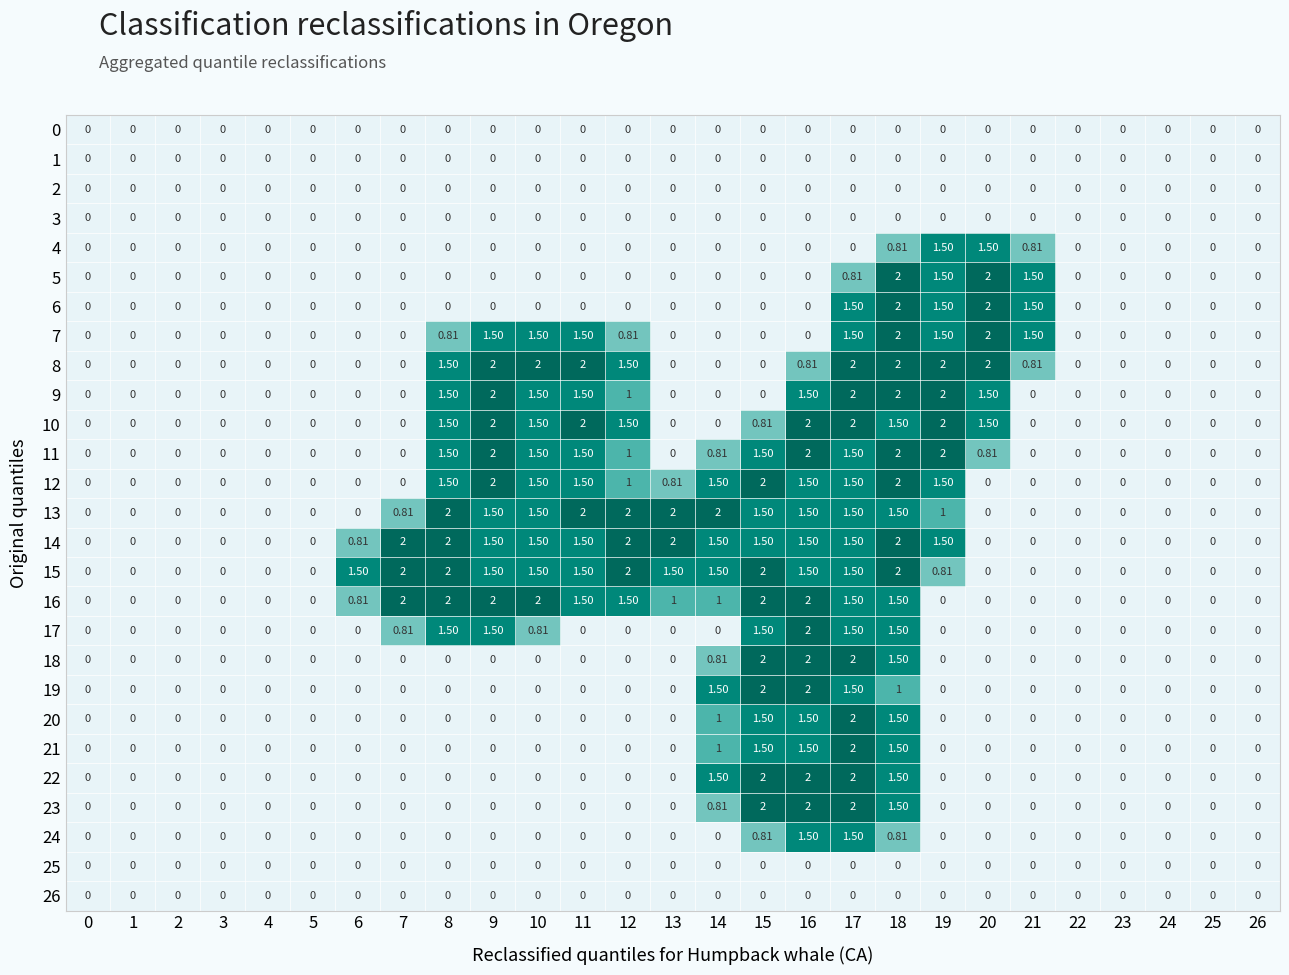

Reading left to right, transcribe all the data shown in this chart.

0: 0=0.0	1=0.0	2=0.0	3=0.0	4=0.0	5=0.0	6=0.0	7=0.0	8=0.0	9=0.0	10=0.0	11=0.0	12=0.0	13=0.0	14=0.0	15=0.0	16=0.0	17=0.0	18=0.0	19=0.0	20=0.0	21=0.0	22=0.0	23=0.0	24=0.0	25=0.0	26=0.0
1: 0=0.0	1=0.0	2=0.0	3=0.0	4=0.0	5=0.0	6=0.0	7=0.0	8=0.0	9=0.0	10=0.0	11=0.0	12=0.0	13=0.0	14=0.0	15=0.0	16=0.0	17=0.0	18=0.0	19=0.0	20=0.0	21=0.0	22=0.0	23=0.0	24=0.0	25=0.0	26=0.0
2: 0=0.0	1=0.0	2=0.0	3=0.0	4=0.0	5=0.0	6=0.0	7=0.0	8=0.0	9=0.0	10=0.0	11=0.0	12=0.0	13=0.0	14=0.0	15=0.0	16=0.0	17=0.0	18=0.0	19=0.0	20=0.0	21=0.0	22=0.0	23=0.0	24=0.0	25=0.0	26=0.0
3: 0=0.0	1=0.0	2=0.0	3=0.0	4=0.0	5=0.0	6=0.0	7=0.0	8=0.0	9=0.0	10=0.0	11=0.0	12=0.0	13=0.0	14=0.0	15=0.0	16=0.0	17=0.0	18=0.0	19=0.0	20=0.0	21=0.0	22=0.0	23=0.0	24=0.0	25=0.0	26=0.0
4: 0=0.0	1=0.0	2=0.0	3=0.0	4=0.0	5=0.0	6=0.0	7=0.0	8=0.0	9=0.0	10=0.0	11=0.0	12=0.0	13=0.0	14=0.0	15=0.0	16=0.0	17=0.0	18=0.8	19=1.5	20=1.5	21=0.8	22=0.0	23=0.0	24=0.0	25=0.0	26=0.0
5: 0=0.0	1=0.0	2=0.0	3=0.0	4=0.0	5=0.0	6=0.0	7=0.0	8=0.0	9=0.0	10=0.0	11=0.0	12=0.0	13=0.0	14=0.0	15=0.0	16=0.0	17=0.8	18=2.0	19=1.5	20=2.0	21=1.5	22=0.0	23=0.0	24=0.0	25=0.0	26=0.0
6: 0=0.0	1=0.0	2=0.0	3=0.0	4=0.0	5=0.0	6=0.0	7=0.0	8=0.0	9=0.0	10=0.0	11=0.0	12=0.0	13=0.0	14=0.0	15=0.0	16=0.0	17=1.5	18=2.0	19=1.5	20=2.0	21=1.5	22=0.0	23=0.0	24=0.0	25=0.0	26=0.0
7: 0=0.0	1=0.0	2=0.0	3=0.0	4=0.0	5=0.0	6=0.0	7=0.0	8=0.8	9=1.5	10=1.5	11=1.5	12=0.8	13=0.0	14=0.0	15=0.0	16=0.0	17=1.5	18=2.0	19=1.5	20=2.0	21=1.5	22=0.0	23=0.0	24=0.0	25=0.0	26=0.0
8: 0=0.0	1=0.0	2=0.0	3=0.0	4=0.0	5=0.0	6=0.0	7=0.0	8=1.5	9=2.0	10=2.0	11=2.0	12=1.5	13=0.0	14=0.0	15=0.0	16=0.8	17=2.0	18=2.0	19=2.0	20=2.0	21=0.8	22=0.0	23=0.0	24=0.0	25=0.0	26=0.0
9: 0=0.0	1=0.0	2=0.0	3=0.0	4=0.0	5=0.0	6=0.0	7=0.0	8=1.5	9=2.0	10=1.5	11=1.5	12=1.0	13=0.0	14=0.0	15=0.0	16=1.5	17=2.0	18=2.0	19=2.0	20=1.5	21=0.0	22=0.0	23=0.0	24=0.0	25=0.0	26=0.0
10: 0=0.0	1=0.0	2=0.0	3=0.0	4=0.0	5=0.0	6=0.0	7=0.0	8=1.5	9=2.0	10=1.5	11=2.0	12=1.5	13=0.0	14=0.0	15=0.8	16=2.0	17=2.0	18=1.5	19=2.0	20=1.5	21=0.0	22=0.0	23=0.0	24=0.0	25=0.0	26=0.0
11: 0=0.0	1=0.0	2=0.0	3=0.0	4=0.0	5=0.0	6=0.0	7=0.0	8=1.5	9=2.0	10=1.5	11=1.5	12=1.0	13=0.0	14=0.8	15=1.5	16=2.0	17=1.5	18=2.0	19=2.0	20=0.8	21=0.0	22=0.0	23=0.0	24=0.0	25=0.0	26=0.0
12: 0=0.0	1=0.0	2=0.0	3=0.0	4=0.0	5=0.0	6=0.0	7=0.0	8=1.5	9=2.0	10=1.5	11=1.5	12=1.0	13=0.8	14=1.5	15=2.0	16=1.5	17=1.5	18=2.0	19=1.5	20=0.0	21=0.0	22=0.0	23=0.0	24=0.0	25=0.0	26=0.0
13: 0=0.0	1=0.0	2=0.0	3=0.0	4=0.0	5=0.0	6=0.0	7=0.8	8=2.0	9=1.5	10=1.5	11=2.0	12=2.0	13=2.0	14=2.0	15=1.5	16=1.5	17=1.5	18=1.5	19=1.0	20=0.0	21=0.0	22=0.0	23=0.0	24=0.0	25=0.0	26=0.0
14: 0=0.0	1=0.0	2=0.0	3=0.0	4=0.0	5=0.0	6=0.8	7=2.0	8=2.0	9=1.5	10=1.5	11=1.5	12=2.0	13=2.0	14=1.5	15=1.5	16=1.5	17=1.5	18=2.0	19=1.5	20=0.0	21=0.0	22=0.0	23=0.0	24=0.0	25=0.0	26=0.0
15: 0=0.0	1=0.0	2=0.0	3=0.0	4=0.0	5=0.0	6=1.5	7=2.0	8=2.0	9=1.5	10=1.5	11=1.5	12=2.0	13=1.5	14=1.5	15=2.0	16=1.5	17=1.5	18=2.0	19=0.8	20=0.0	21=0.0	22=0.0	23=0.0	24=0.0	25=0.0	26=0.0
16: 0=0.0	1=0.0	2=0.0	3=0.0	4=0.0	5=0.0	6=0.8	7=2.0	8=2.0	9=2.0	10=2.0	11=1.5	12=1.5	13=1.0	14=1.0	15=2.0	16=2.0	17=1.5	18=1.5	19=0.0	20=0.0	21=0.0	22=0.0	23=0.0	24=0.0	25=0.0	26=0.0
17: 0=0.0	1=0.0	2=0.0	3=0.0	4=0.0	5=0.0	6=0.0	7=0.8	8=1.5	9=1.5	10=0.8	11=0.0	12=0.0	13=0.0	14=0.0	15=1.5	16=2.0	17=1.5	18=1.5	19=0.0	20=0.0	21=0.0	22=0.0	23=0.0	24=0.0	25=0.0	26=0.0
18: 0=0.0	1=0.0	2=0.0	3=0.0	4=0.0	5=0.0	6=0.0	7=0.0	8=0.0	9=0.0	10=0.0	11=0.0	12=0.0	13=0.0	14=0.8	15=2.0	16=2.0	17=2.0	18=1.5	19=0.0	20=0.0	21=0.0	22=0.0	23=0.0	24=0.0	25=0.0	26=0.0
19: 0=0.0	1=0.0	2=0.0	3=0.0	4=0.0	5=0.0	6=0.0	7=0.0	8=0.0	9=0.0	10=0.0	11=0.0	12=0.0	13=0.0	14=1.5	15=2.0	16=2.0	17=1.5	18=1.0	19=0.0	20=0.0	21=0.0	22=0.0	23=0.0	24=0.0	25=0.0	26=0.0
20: 0=0.0	1=0.0	2=0.0	3=0.0	4=0.0	5=0.0	6=0.0	7=0.0	8=0.0	9=0.0	10=0.0	11=0.0	12=0.0	13=0.0	14=1.0	15=1.5	16=1.5	17=2.0	18=1.5	19=0.0	20=0.0	21=0.0	22=0.0	23=0.0	24=0.0	25=0.0	26=0.0
21: 0=0.0	1=0.0	2=0.0	3=0.0	4=0.0	5=0.0	6=0.0	7=0.0	8=0.0	9=0.0	10=0.0	11=0.0	12=0.0	13=0.0	14=1.0	15=1.5	16=1.5	17=2.0	18=1.5	19=0.0	20=0.0	21=0.0	22=0.0	23=0.0	24=0.0	25=0.0	26=0.0
22: 0=0.0	1=0.0	2=0.0	3=0.0	4=0.0	5=0.0	6=0.0	7=0.0	8=0.0	9=0.0	10=0.0	11=0.0	12=0.0	13=0.0	14=1.5	15=2.0	16=2.0	17=2.0	18=1.5	19=0.0	20=0.0	21=0.0	22=0.0	23=0.0	24=0.0	25=0.0	26=0.0
23: 0=0.0	1=0.0	2=0.0	3=0.0	4=0.0	5=0.0	6=0.0	7=0.0	8=0.0	9=0.0	10=0.0	11=0.0	12=0.0	13=0.0	14=0.8	15=2.0	16=2.0	17=2.0	18=1.5	19=0.0	20=0.0	21=0.0	22=0.0	23=0.0	24=0.0	25=0.0	26=0.0
24: 0=0.0	1=0.0	2=0.0	3=0.0	4=0.0	5=0.0	6=0.0	7=0.0	8=0.0	9=0.0	10=0.0	11=0.0	12=0.0	13=0.0	14=0.0	15=0.8	16=1.5	17=1.5	18=0.8	19=0.0	20=0.0	21=0.0	22=0.0	23=0.0	24=0.0	25=0.0	26=0.0
25: 0=0.0	1=0.0	2=0.0	3=0.0	4=0.0	5=0.0	6=0.0	7=0.0	8=0.0	9=0.0	10=0.0	11=0.0	12=0.0	13=0.0	14=0.0	15=0.0	16=0.0	17=0.0	18=0.0	19=0.0	20=0.0	21=0.0	22=0.0	23=0.0	24=0.0	25=0.0	26=0.0
26: 0=0.0	1=0.0	2=0.0	3=0.0	4=0.0	5=0.0	6=0.0	7=0.0	8=0.0	9=0.0	10=0.0	11=0.0	12=0.0	13=0.0	14=0.0	15=0.0	16=0.0	17=0.0	18=0.0	19=0.0	20=0.0	21=0.0	22=0.0	23=0.0	24=0.0	25=0.0	26=0.0